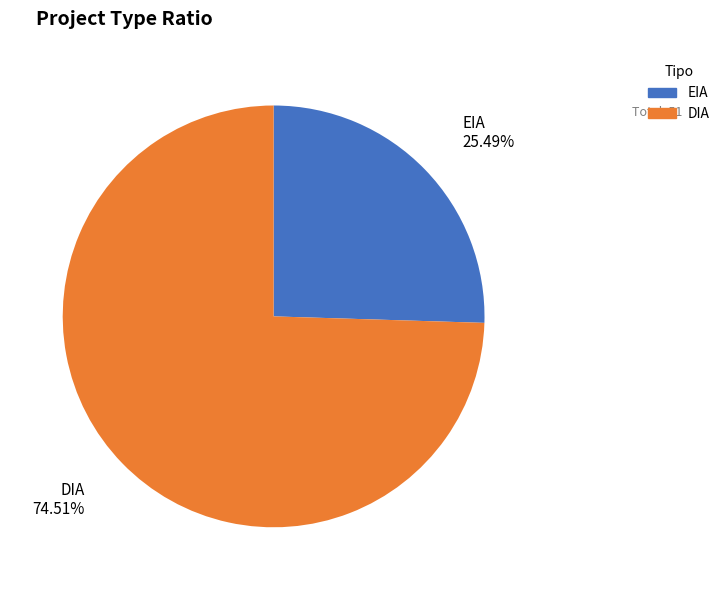

Which has a higher value, EIA or DIA?

DIA